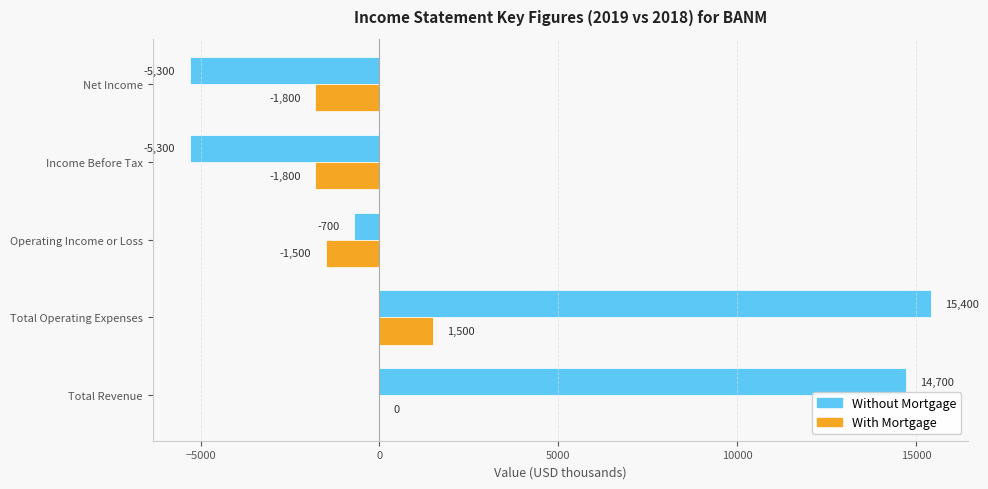

Is it true that With Mortgage equals 1500 at Total Operating Expenses?

True